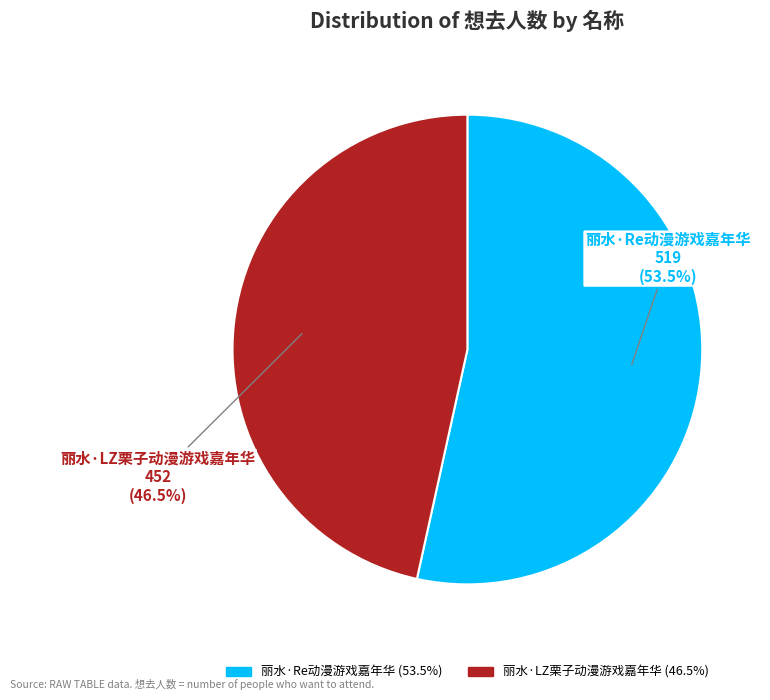

Between 丽水·LZ栗子动漫游戏嘉年华 and 丽水·Re动漫游戏嘉年华, which is larger?

丽水·Re动漫游戏嘉年华